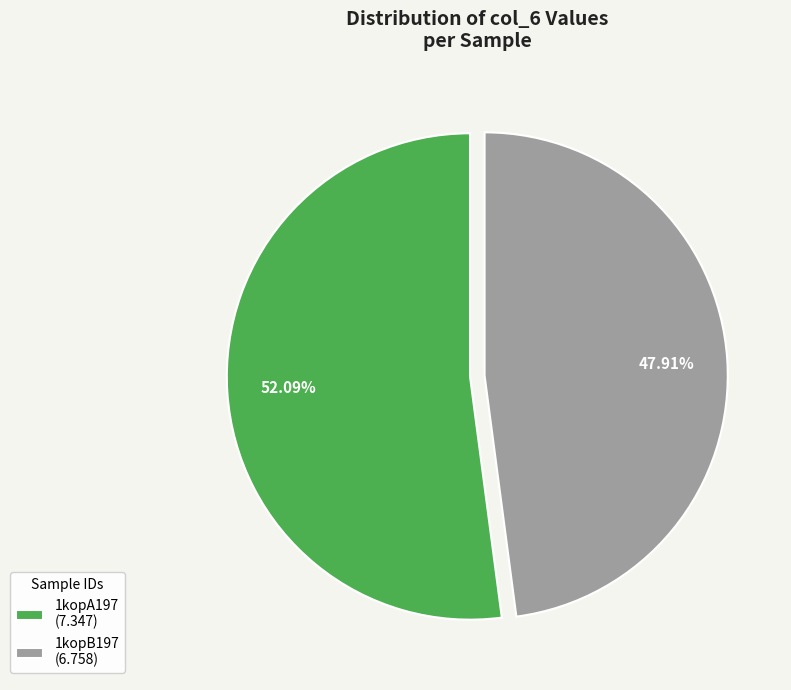

To the nearest percent, what is the combined percentage of 1kopB197 and 1kopA197?

100%